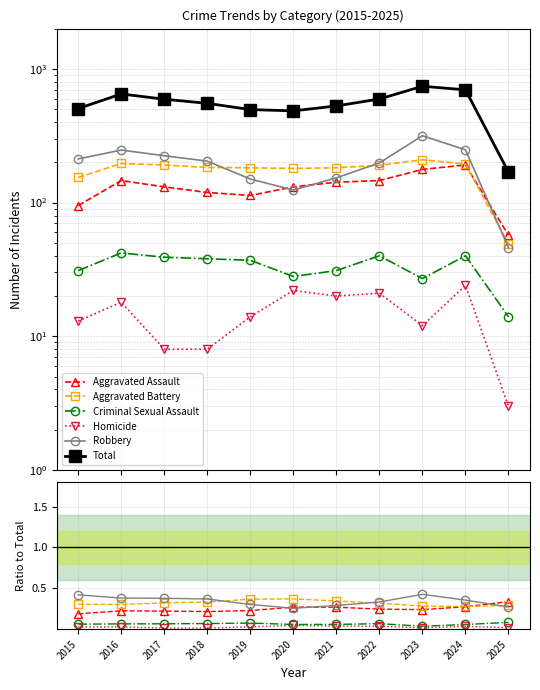

True or false: Aggravated Battery and Total cross at least once.

False